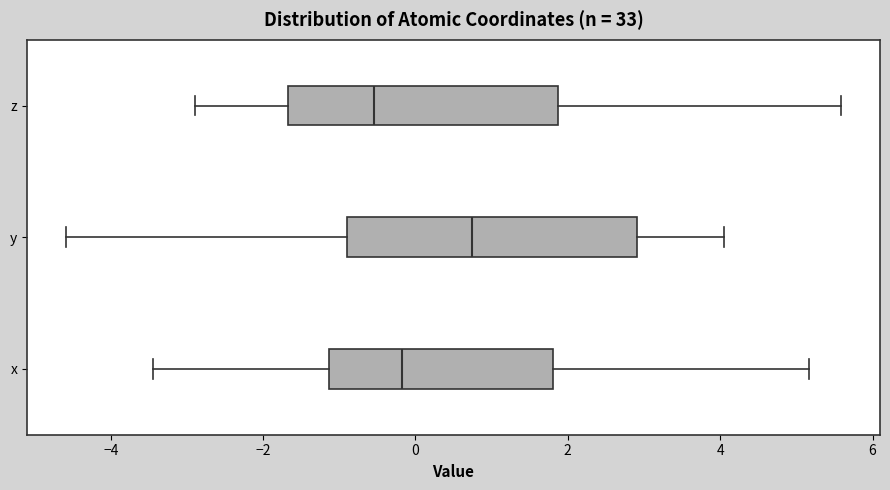

Reading bottom to top, read every box against the x-axis: the position of its median line, the range the box covers, and the ends of its whiskers. The values are not printed on the chart, so give them approximately, as read against the axis.

x: median -0.2, box -1.2 to 1.8, whiskers -3.4 to 5.2
y: median 0.8, box -1.0 to 3.0, whiskers -4.6 to 4.0
z: median -0.6, box -1.6 to 1.8, whiskers -2.8 to 5.6